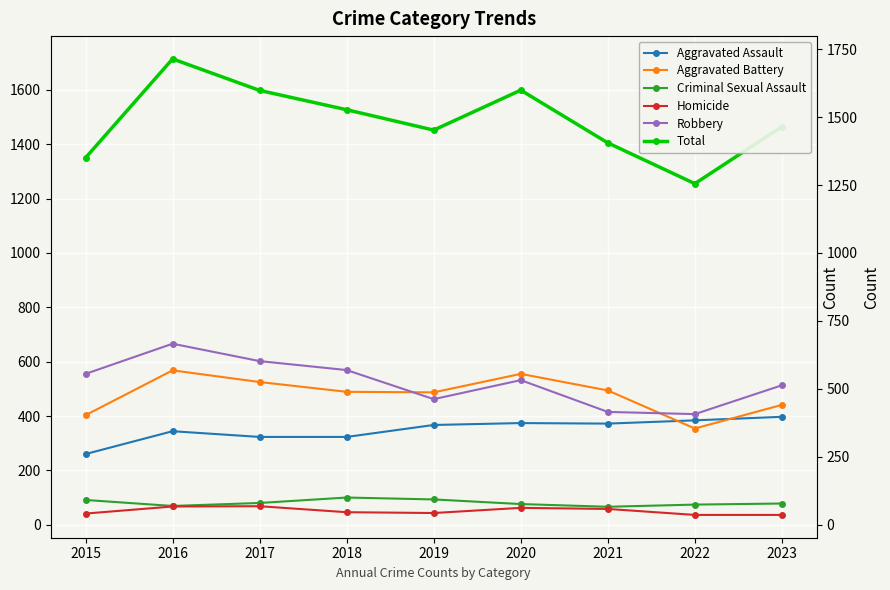

List the series in order of their peak value, lowest first.

Homicide, Criminal Sexual Assault, Aggravated Assault, Aggravated Battery, Robbery, Total